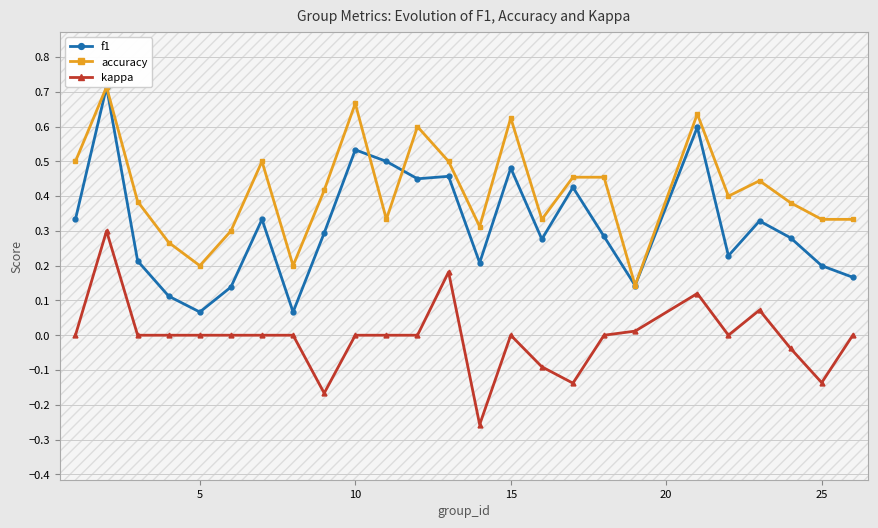

What is the greatest value displayed?

0.7